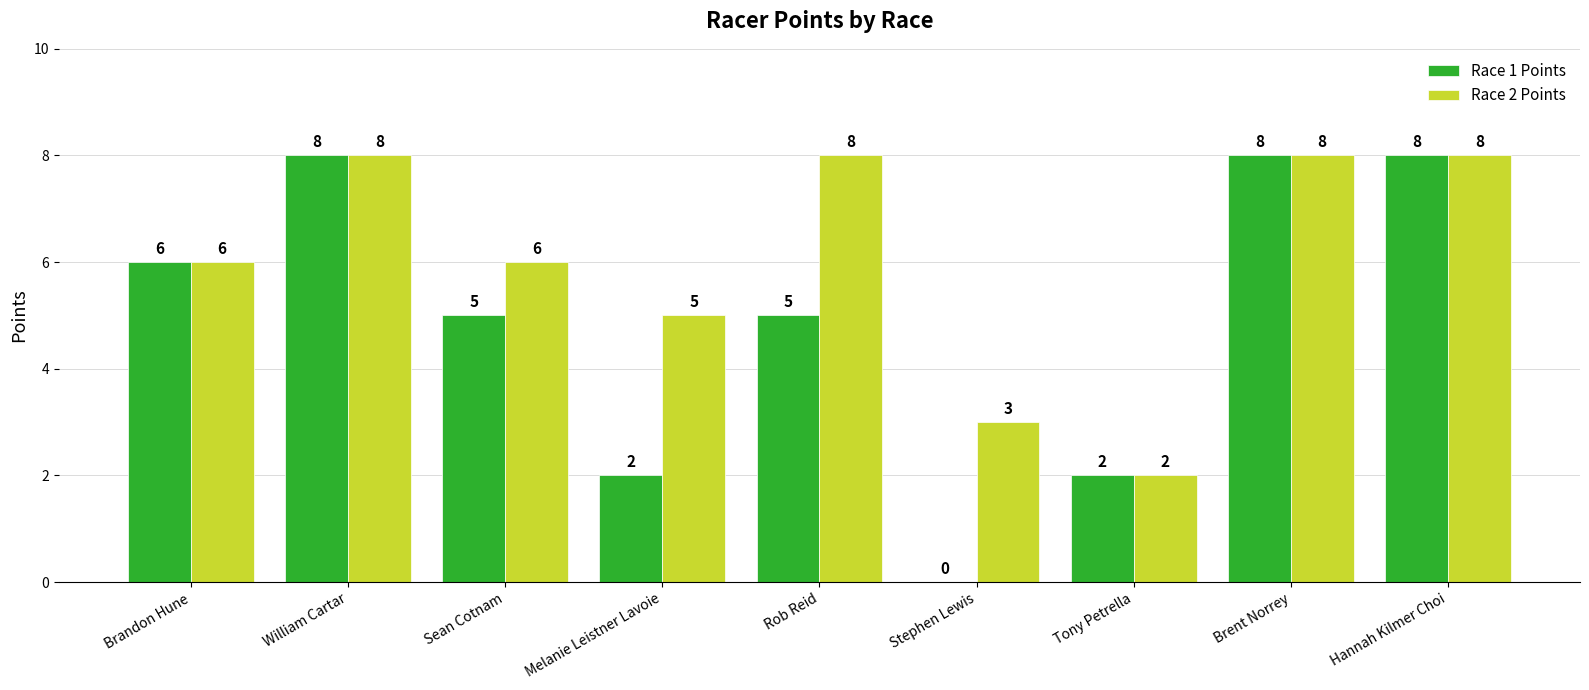

Where does the Race 1 Points series first go above 5?

Brandon Hune